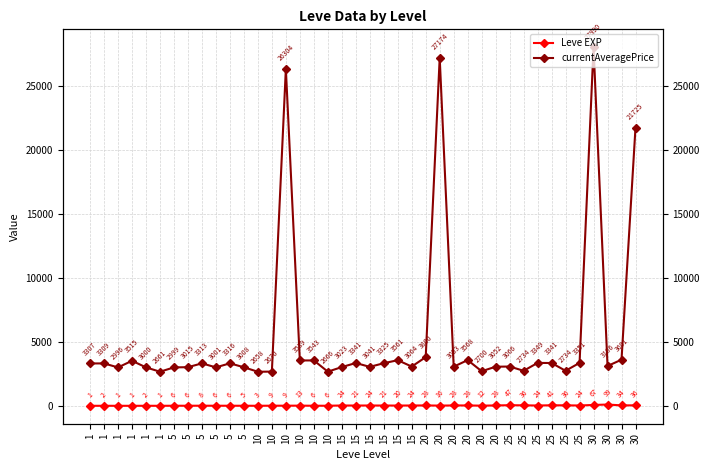

What is the difference between the maximum and minimum values in the Leve EXP series?

98